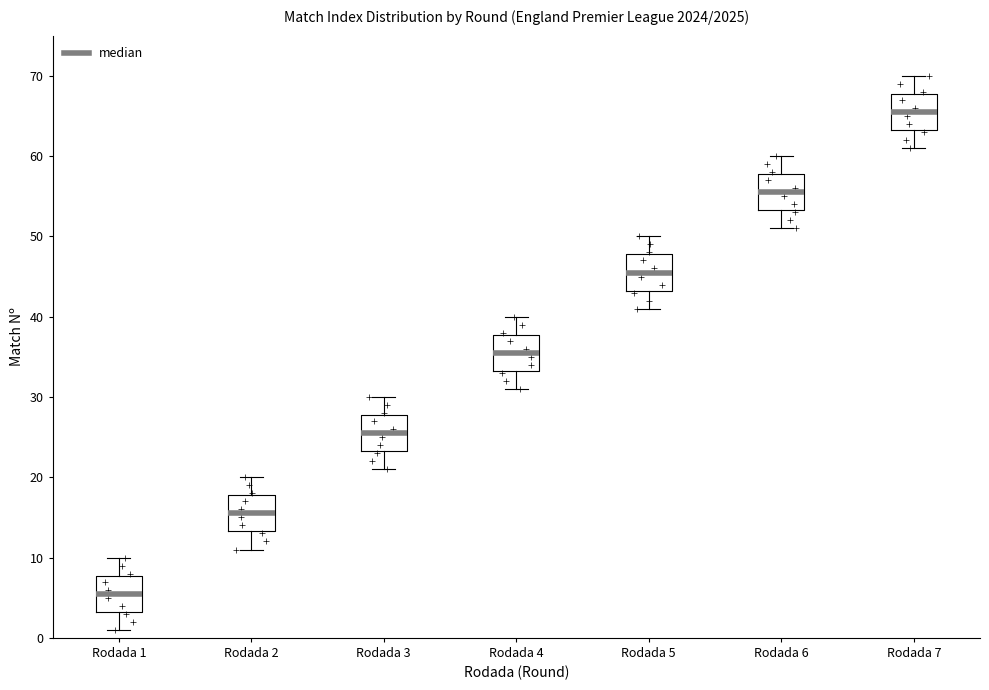

Reading left to right, transcribe this box plot: for each box, give where its median line is, the range the box spans, and where its two whiskers end, as read against the y-axis. The values are not printed on the chart, so give them approximately, as read against the axis.

Rodada 1: median 6, box 3 to 8, whiskers 1 to 10
Rodada 2: median 16, box 13 to 18, whiskers 11 to 20
Rodada 3: median 26, box 23 to 28, whiskers 21 to 30
Rodada 4: median 36, box 33 to 38, whiskers 31 to 40
Rodada 5: median 46, box 43 to 48, whiskers 41 to 50
Rodada 6: median 56, box 53 to 58, whiskers 51 to 60
Rodada 7: median 66, box 63 to 68, whiskers 61 to 70